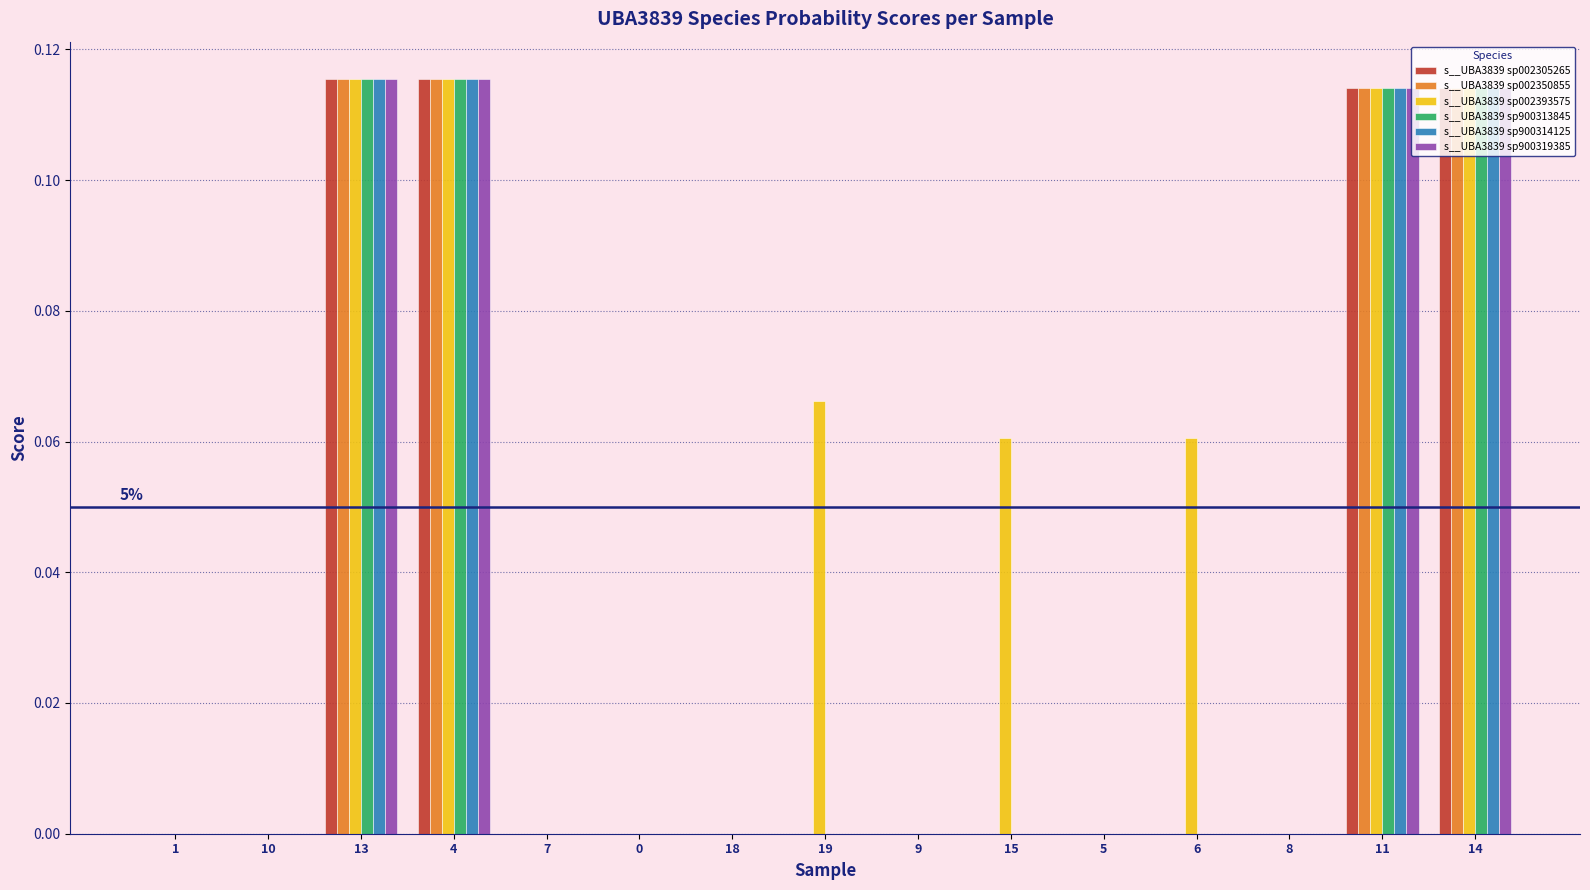

Is it true that s__UBA3839 sp002305265 equals 0.2 at 11?

False